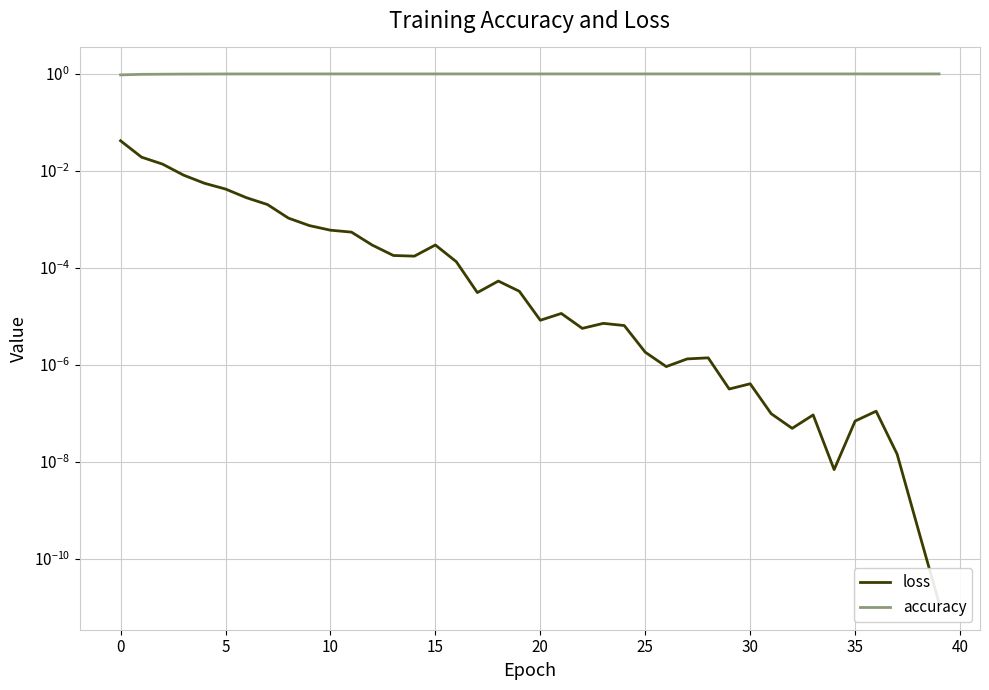

At which category is the sum across all series the highest?

5